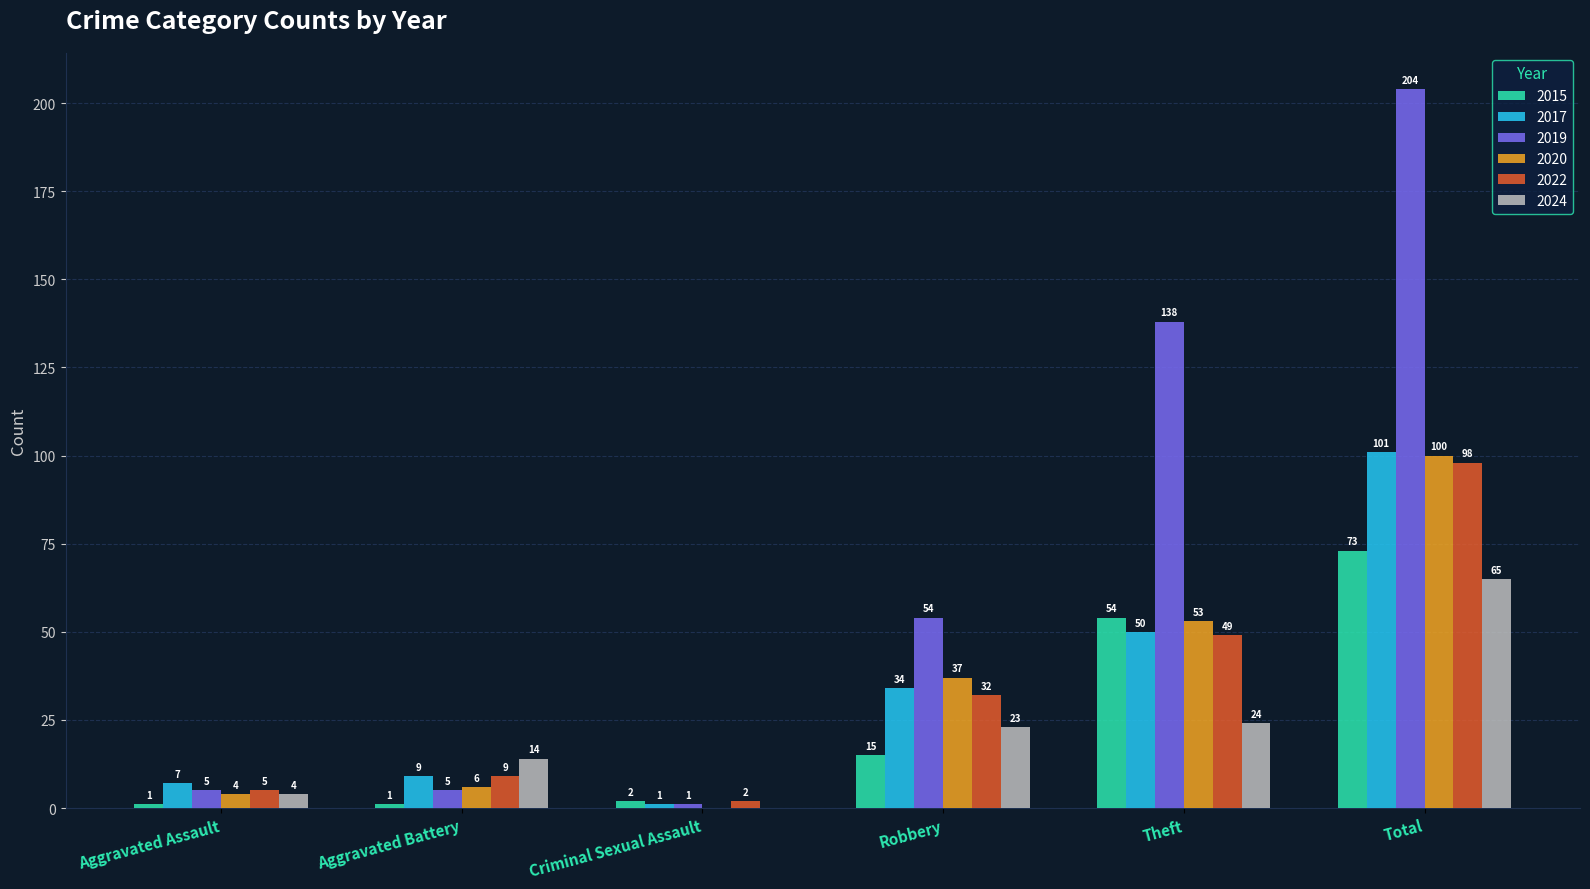

How many series are shown in this chart?

6